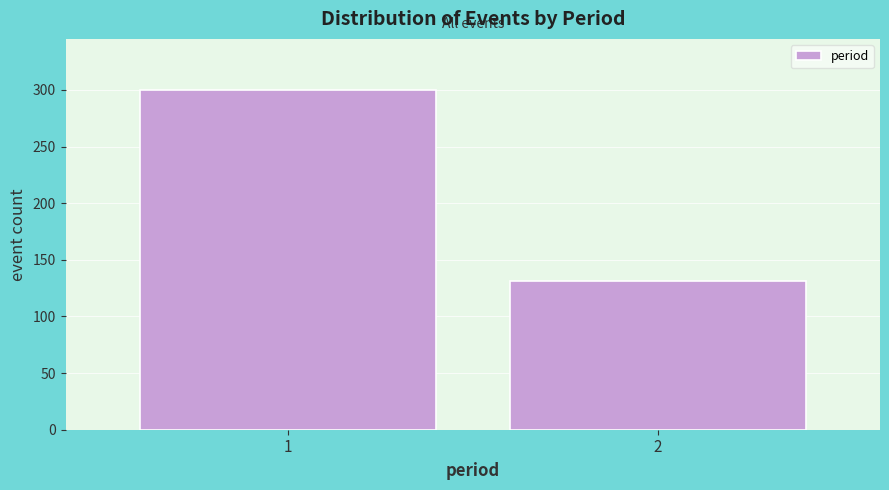

Reading right to left, list all the values displayed in this chart.

131	300